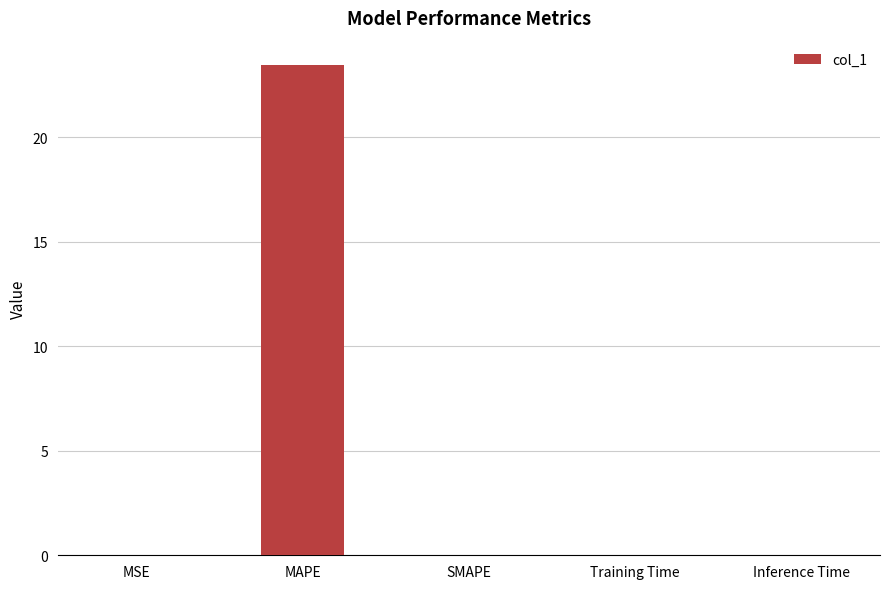

What is the sum of all values?

23.5